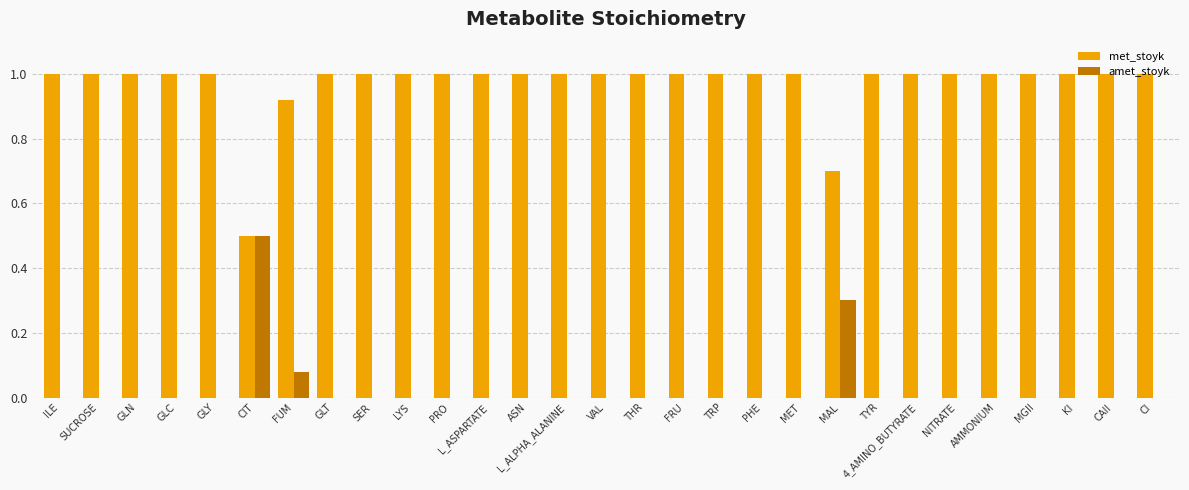

What is the total value across all series at GLY?

1.0